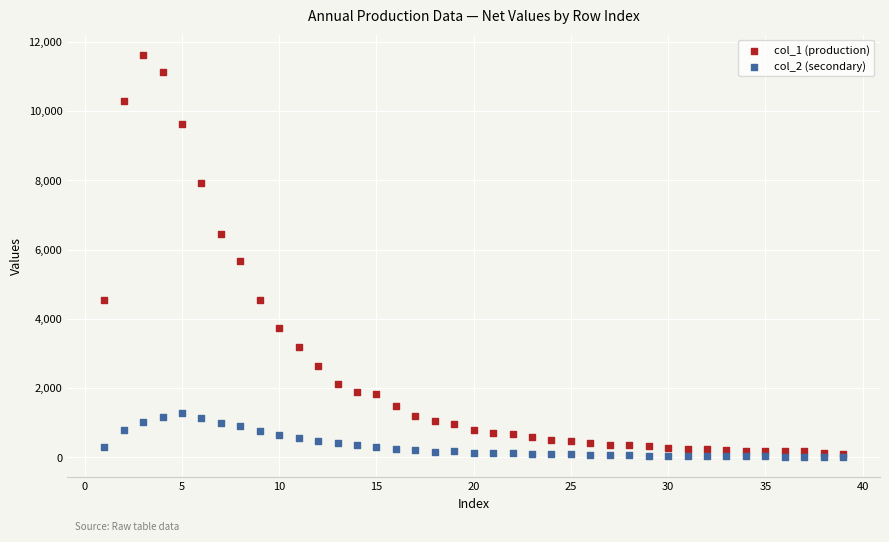

Which series contains the highest Y value?

col_1 (production)